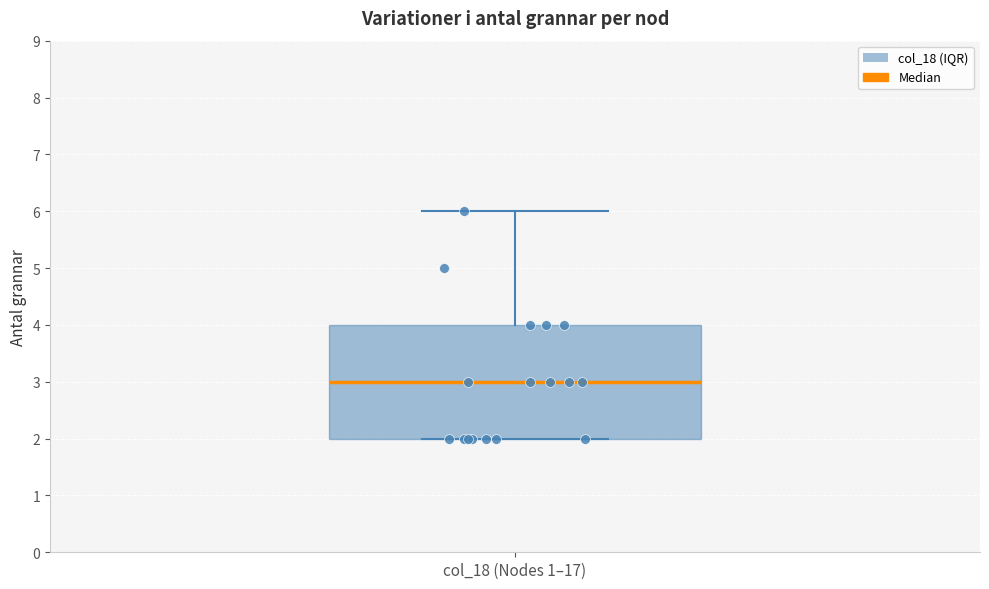

Transcribe this box plot: give where the median line is, the range the box spans, and where the two whiskers end, as read against the y-axis. The values are not printed on the chart, so give them approximately, as read against the axis.

median 3, box 2 to 4, whiskers 2 to 6